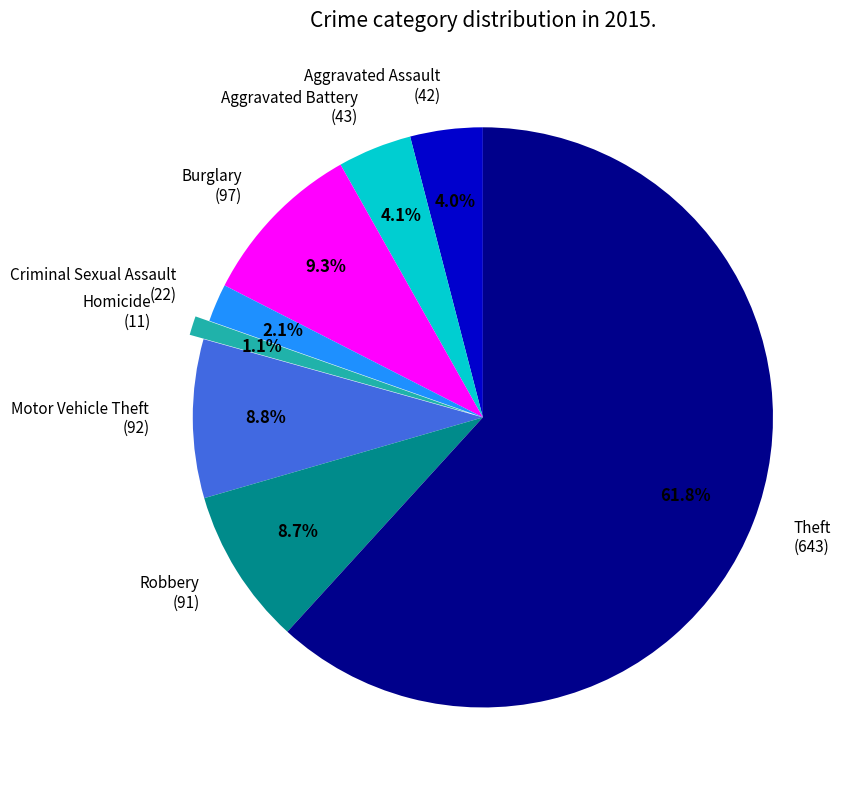

Is the sum of Aggravated Battery (43) and Homicide (11) greater than half?

No